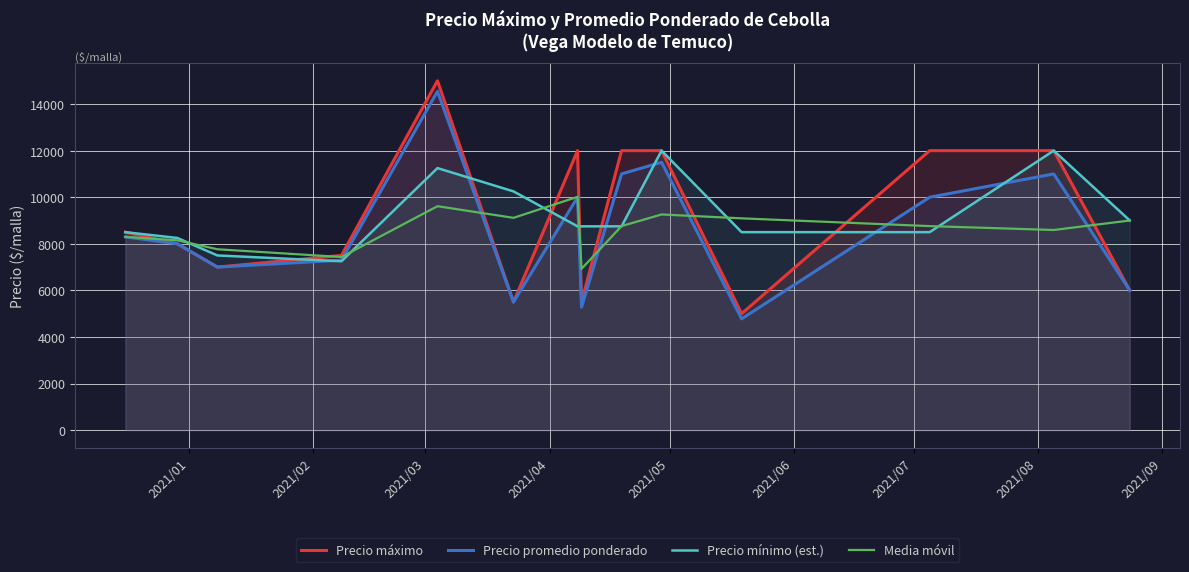

Reading right to left, extract all data points from this chart.

Precio máximo: 6000.0	12000.0	12000.0	5000.0	12000.0	12000.0	5500.0	12000.0	5500.0	15000.0	7500.0	7000.0	8000.0	8500.0
Precio promedio ponderado: 6000.0	11000.0	10000.0	4778.0	11500.0	11000.0	5278.0	10000.0	5500.0	14545.0	7297.0	7000.0	8000.0	8297.0
Precio mínimo (est.): 9000.0	12000.0	8500.0	8500.0	12000.0	8750.0	8750.0	8750.0	10250.0	11250.0	7250.0	7500.0	8250.0	8500.0
Media móvil: 9000.0	8592.7	8759.3	9092.7	9259.3	8759.3	6926.0	10015.0	9114.0	9614.0	7432.3	7765.7	8148.5	8297.0